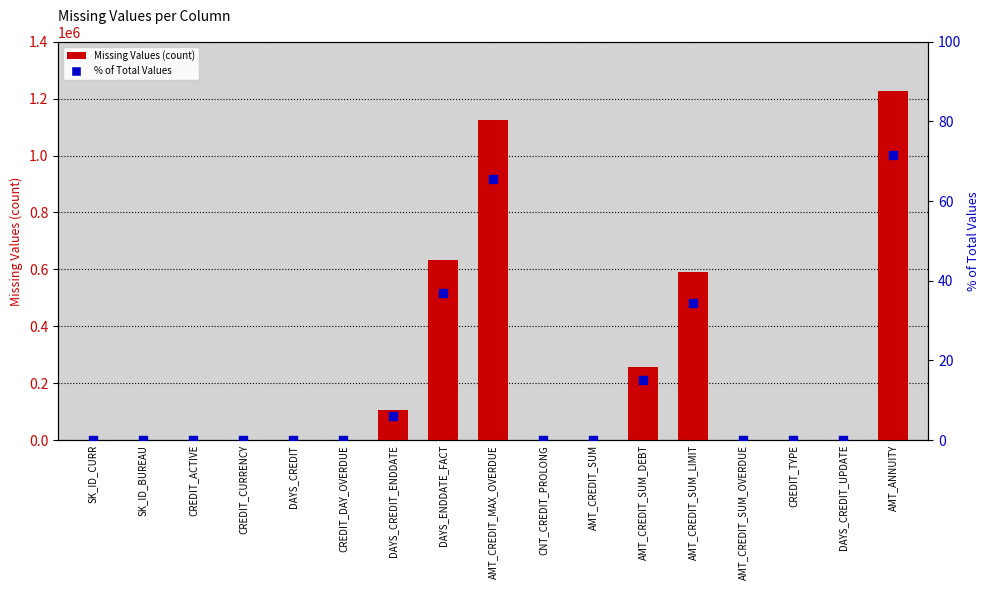

Which series contains the lowest Y value?

Missing Values (count)